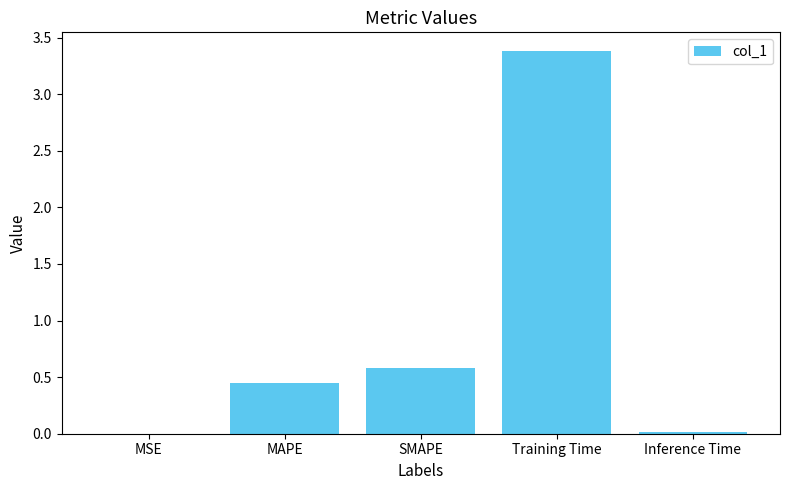

At which category does the chart reach its peak across all series?

Training Time